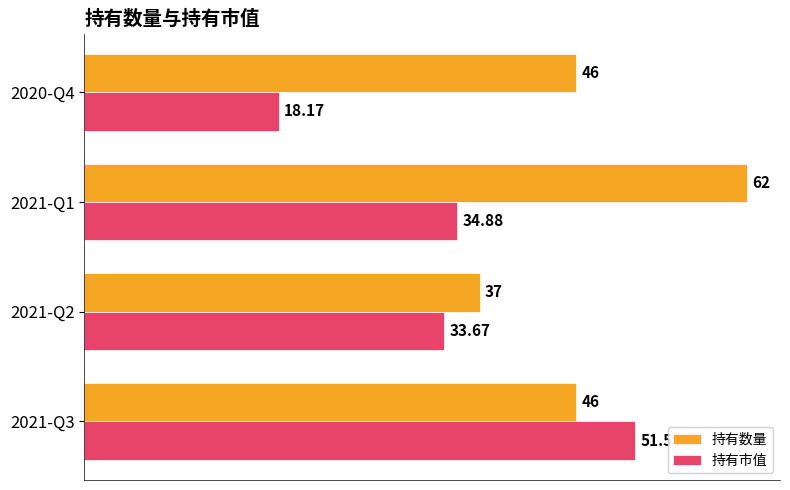

List the series in order of their peak value, highest first.

持有数量, 持有市值